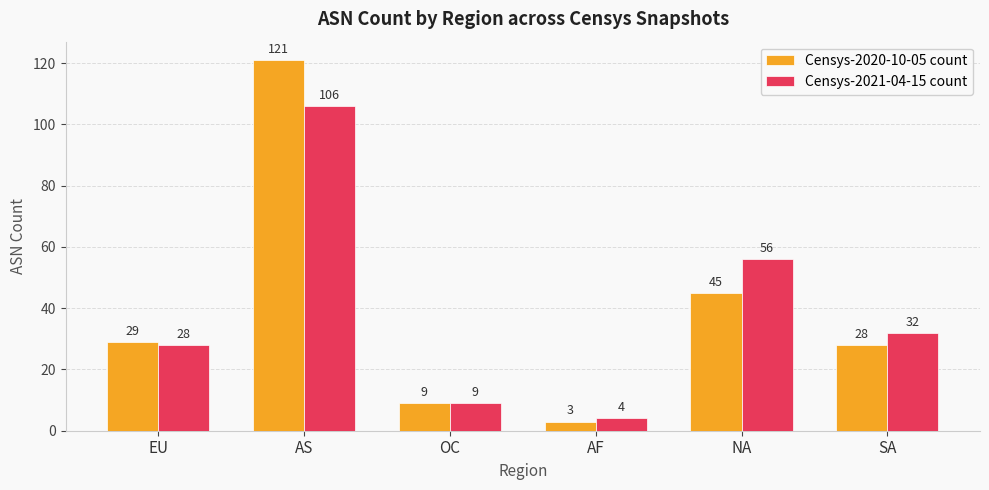

What is the sum of the Censys-2020-10-05 count values at NA and EU?

74